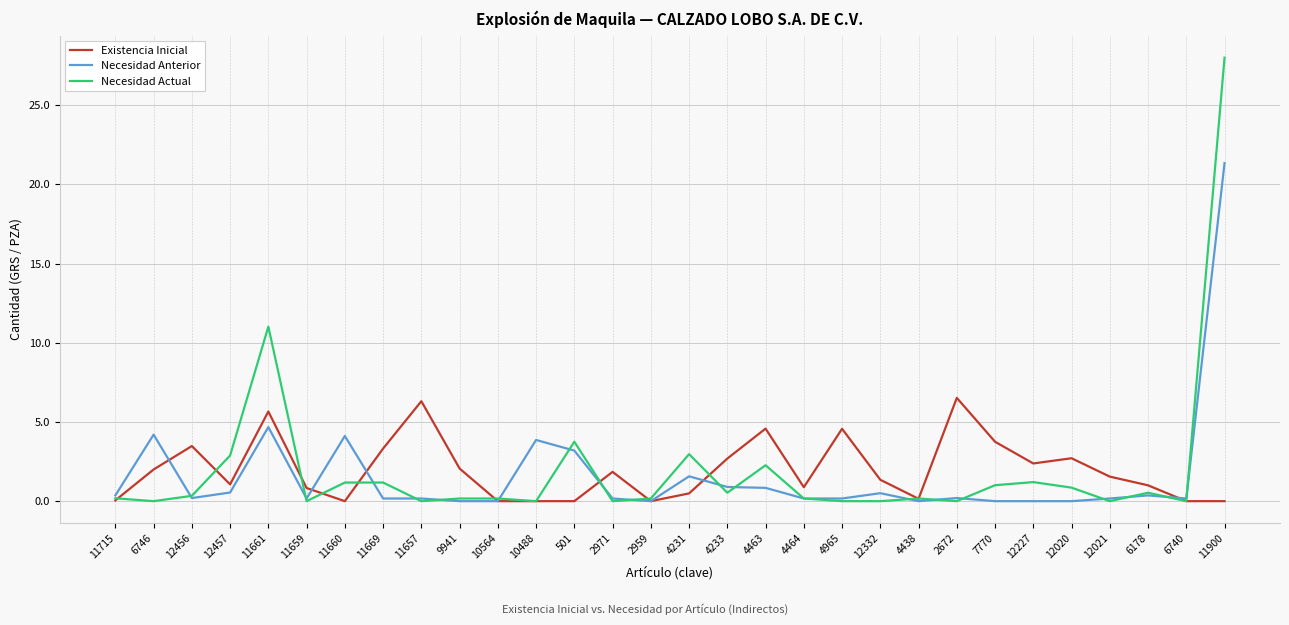

At which label is Necesidad Actual closest to 14?

11661